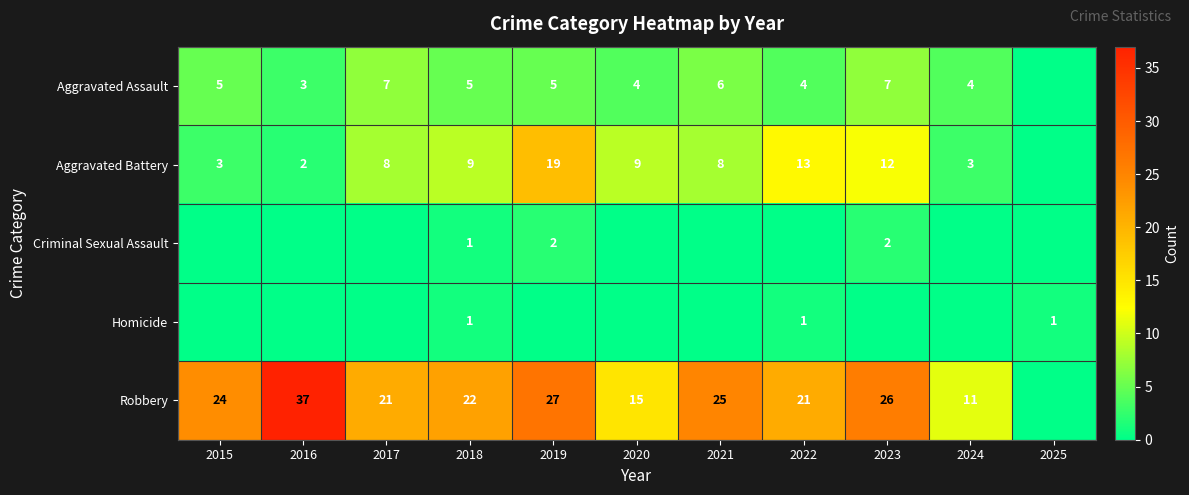

True or false: Robbery has a value of 26 at 2023.

True